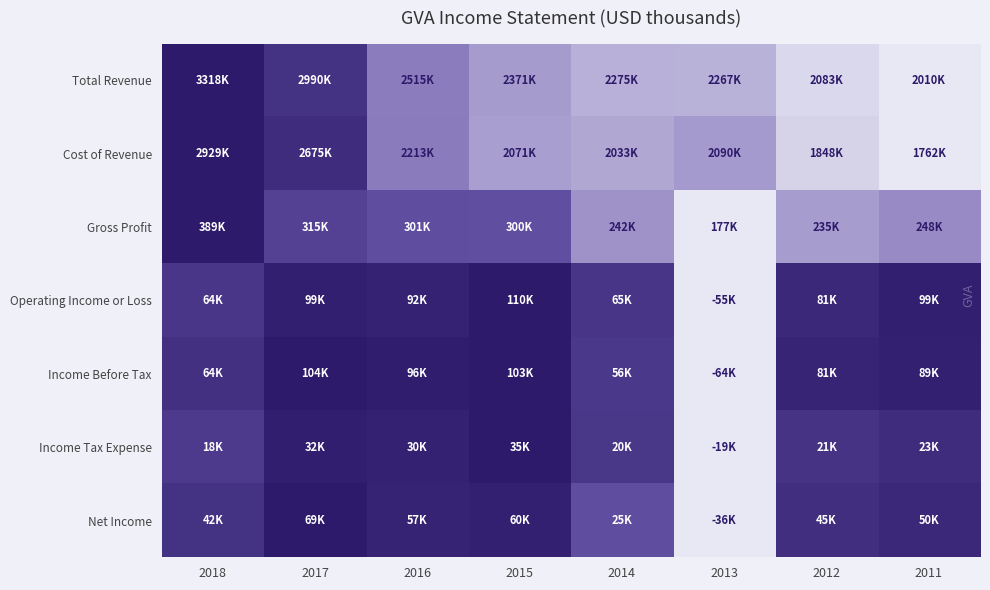

How many series are shown in this chart?

7